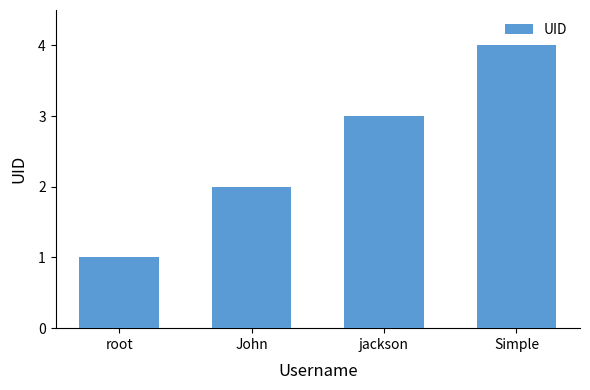

What is the difference between the maximum and minimum values?

3